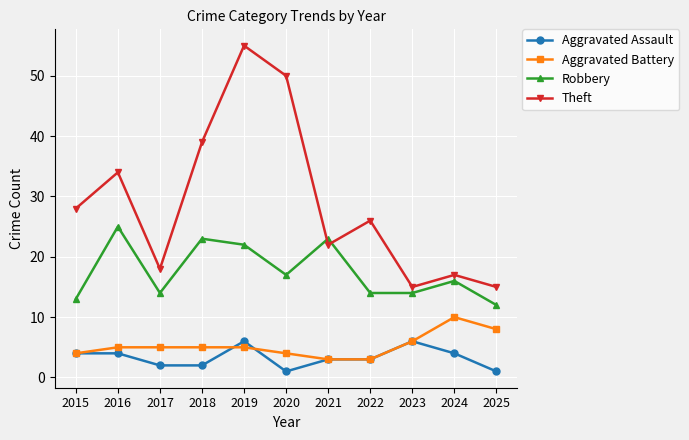

At which label does Theft first exceed 26?

2015